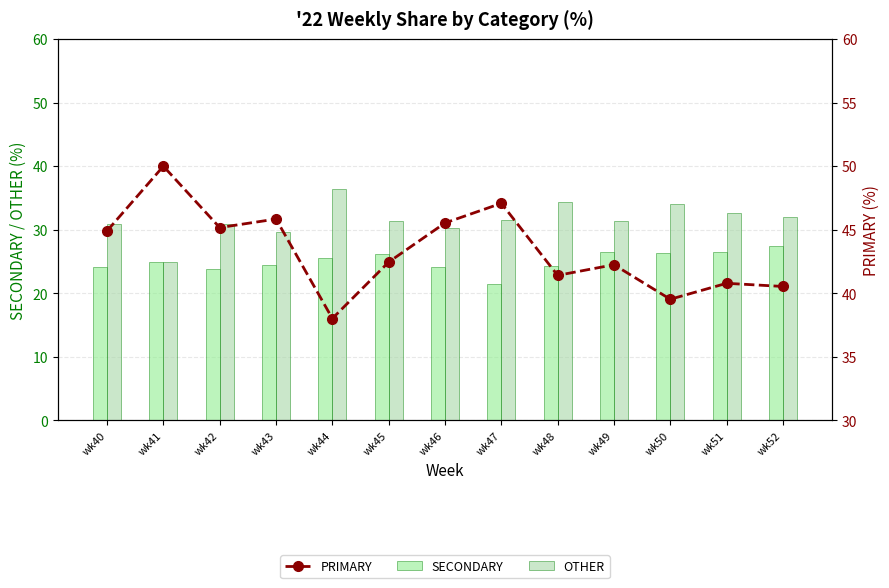

What are all the series names shown in the legend?

SECONDARY, OTHER, PRIMARY